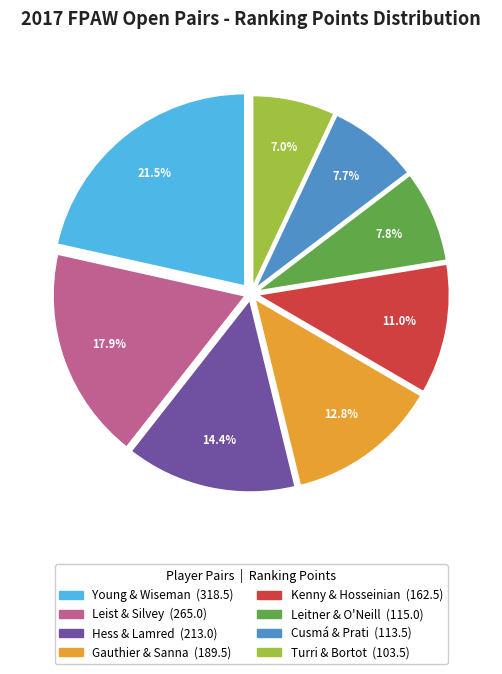

Which category has the biggest portion of the pie?

Young & Wiseman